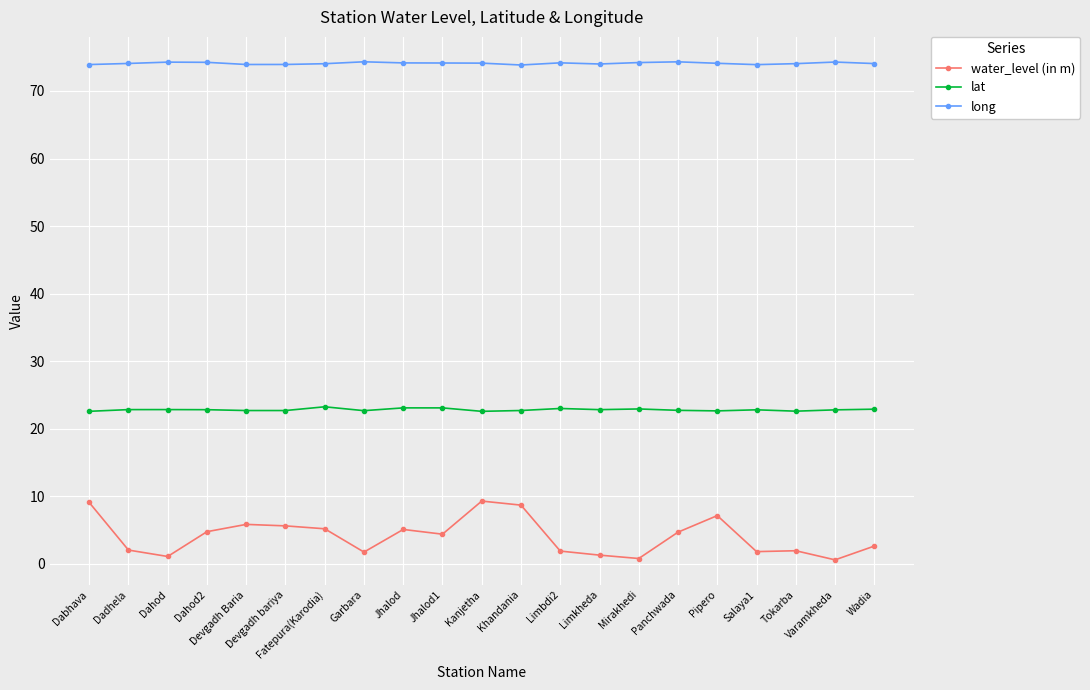

What position from the right is Dahod?

19